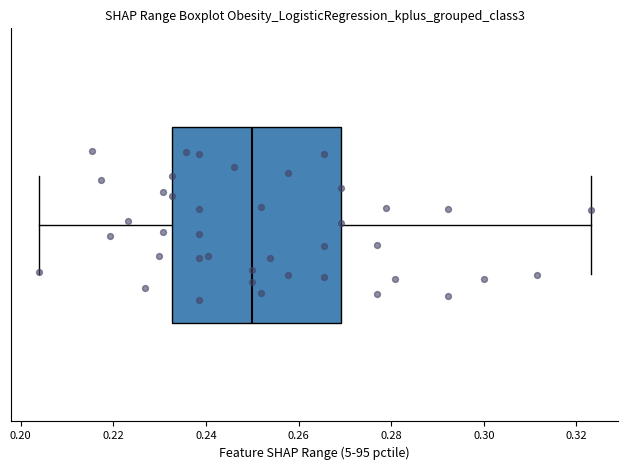

Transcribe this box plot: give where the median line is, the range the box spans, and where the two whiskers end, as read against the x-axis. The values are not printed on the chart, so give them approximately, as read against the axis.

median 0.250, box 0.232 to 0.270, whiskers 0.204 to 0.324